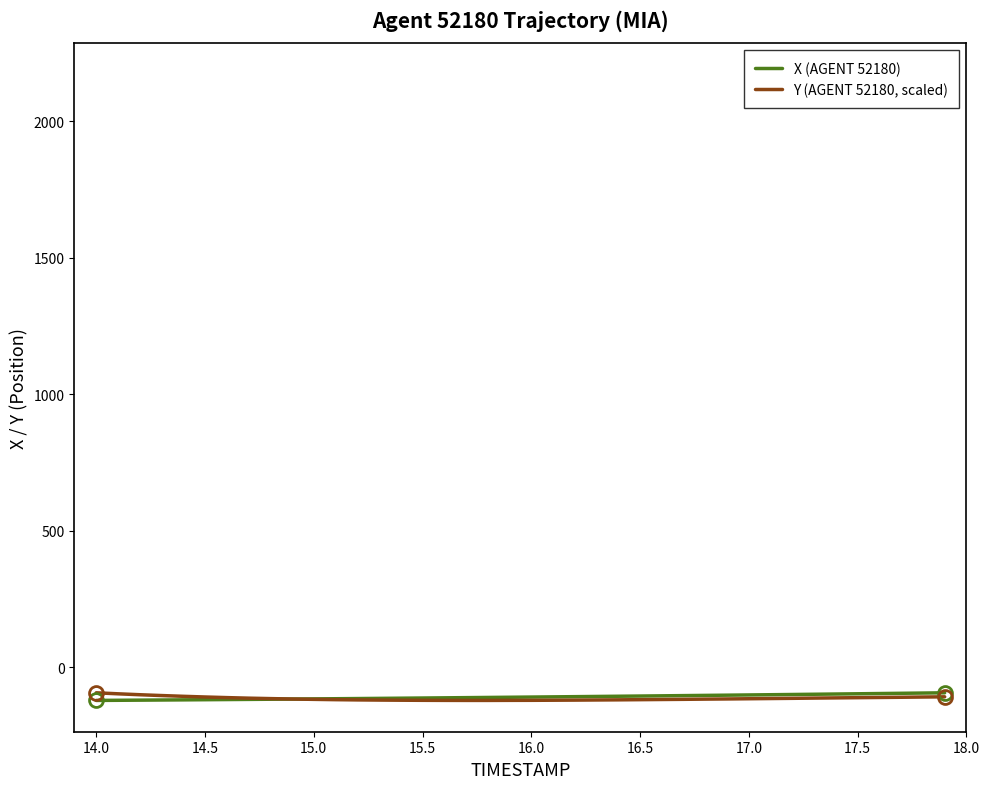

What is the highest value of the X (AGENT 52180) series?

-93.1